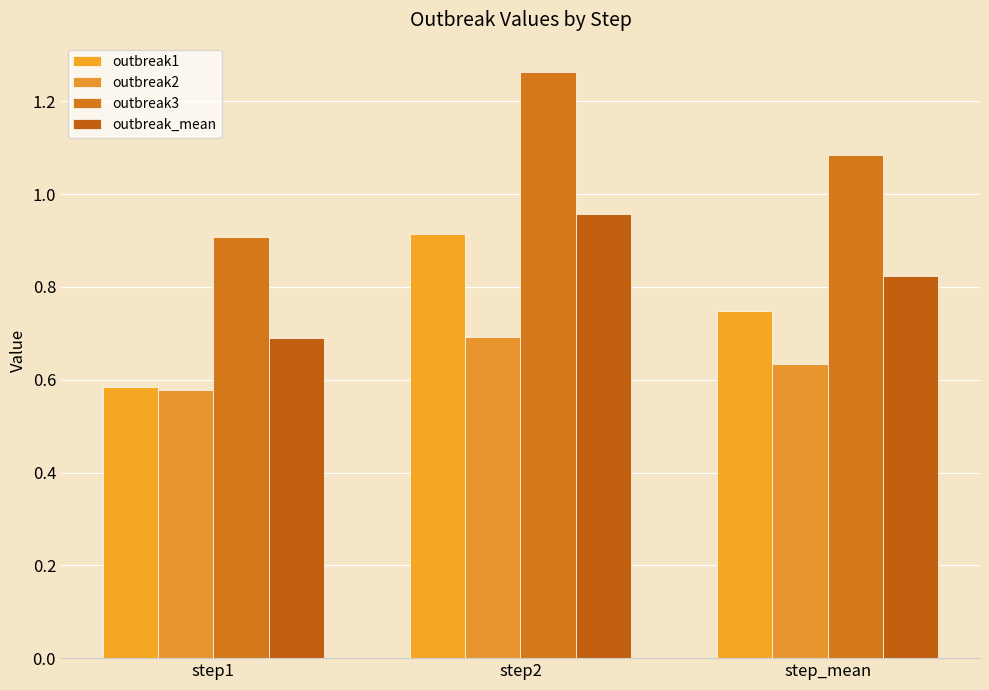

What is the average value of the outbreak3 series?

1.1